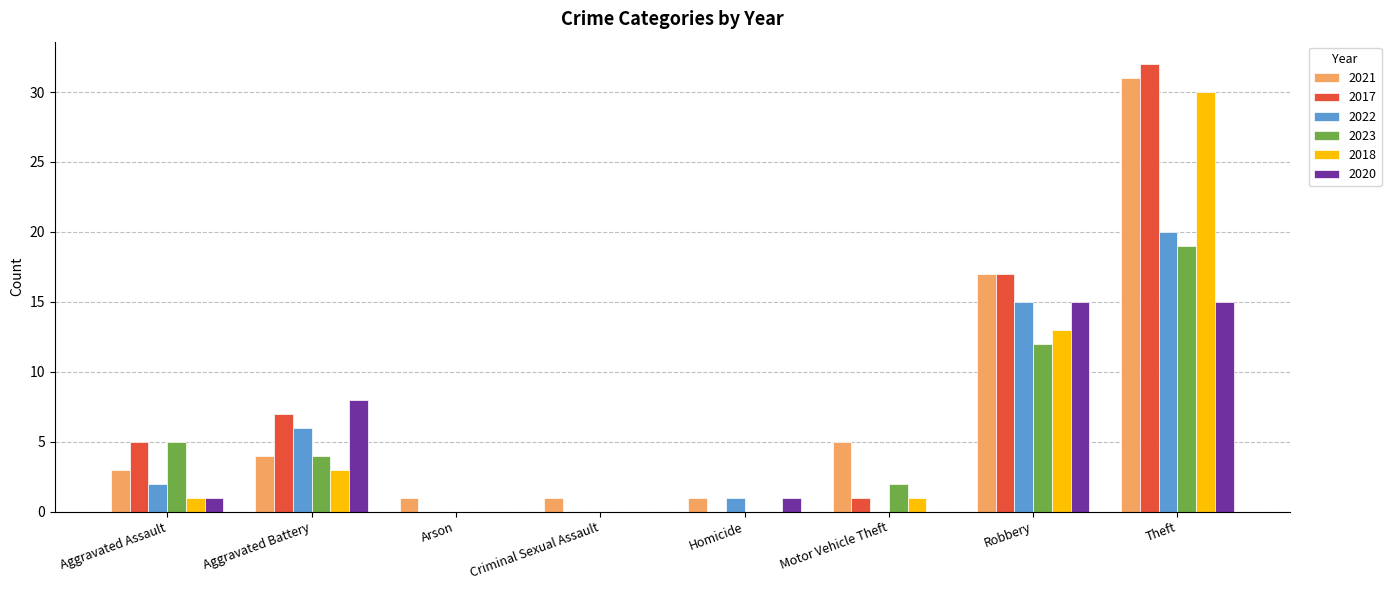

How many categories are shown in the chart?

8